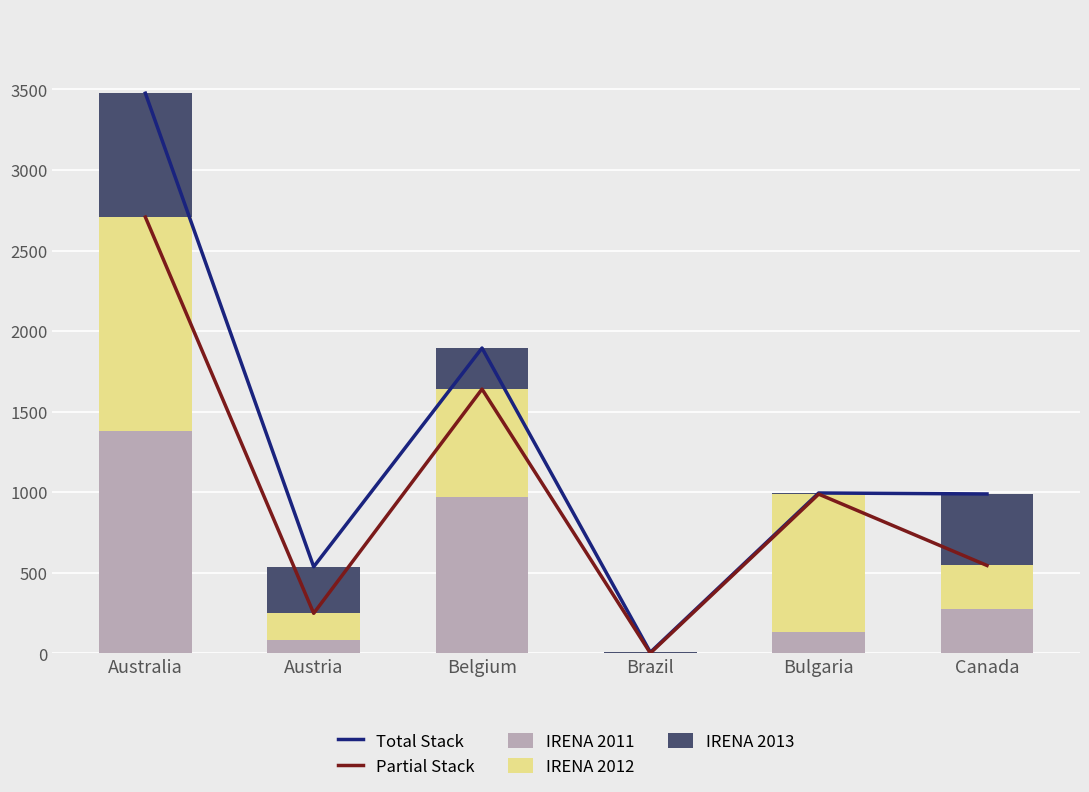

What is the label of the 1st bar from the left?

Australia